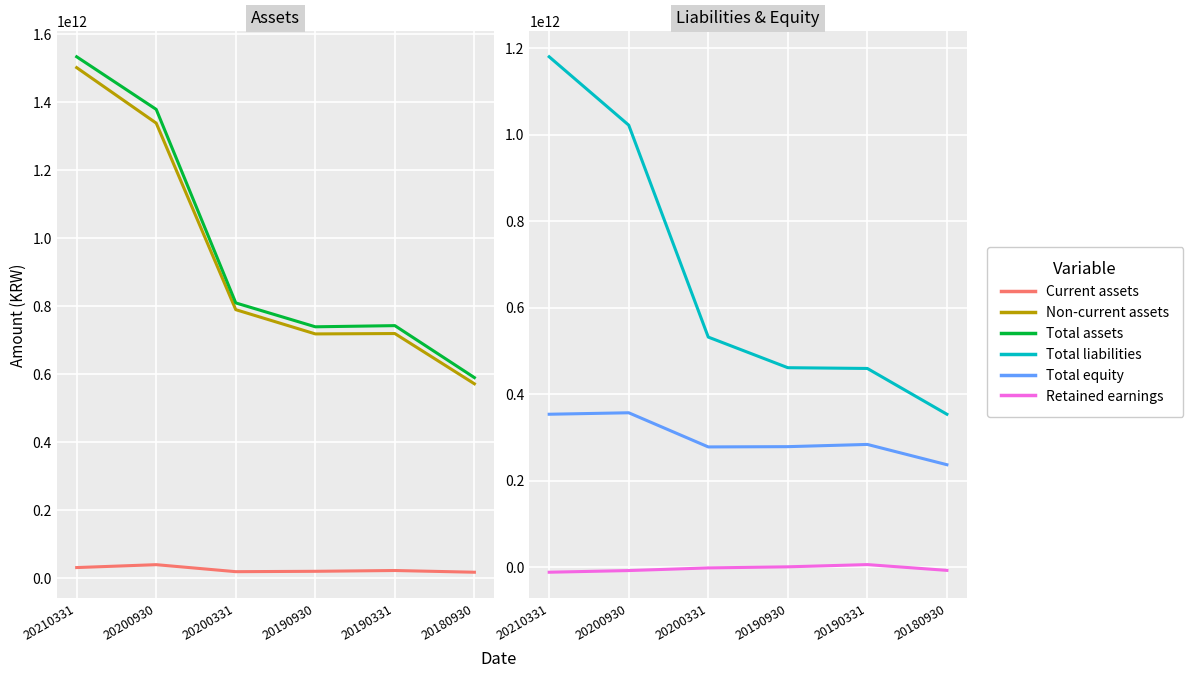

Rank the series at 20200930 from highest to lowest value.

Total assets, Non-current assets, Total liabilities, Total equity, Current assets, Retained earnings